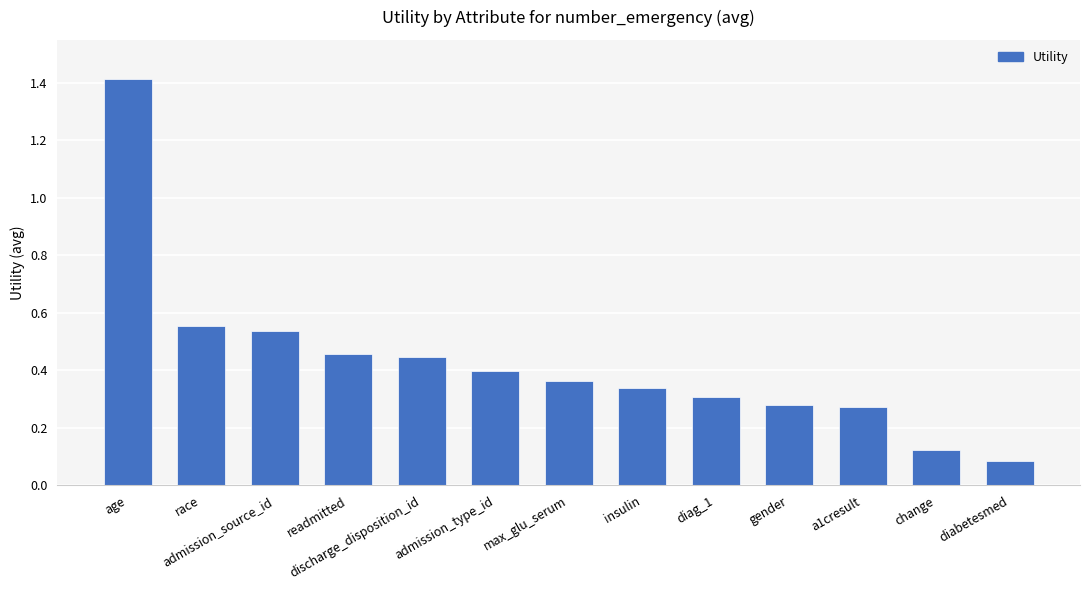

What position from the right is diag_1?

5